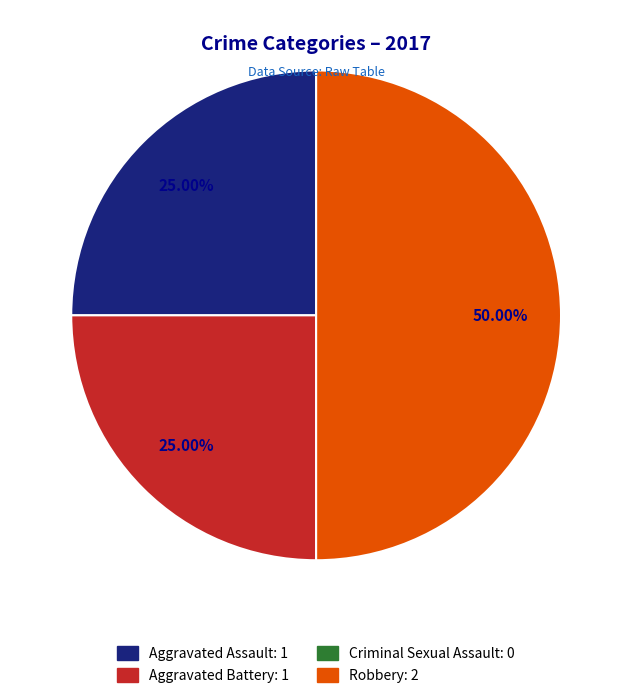

Does Aggravated Assault account for over 50% of the chart?

No